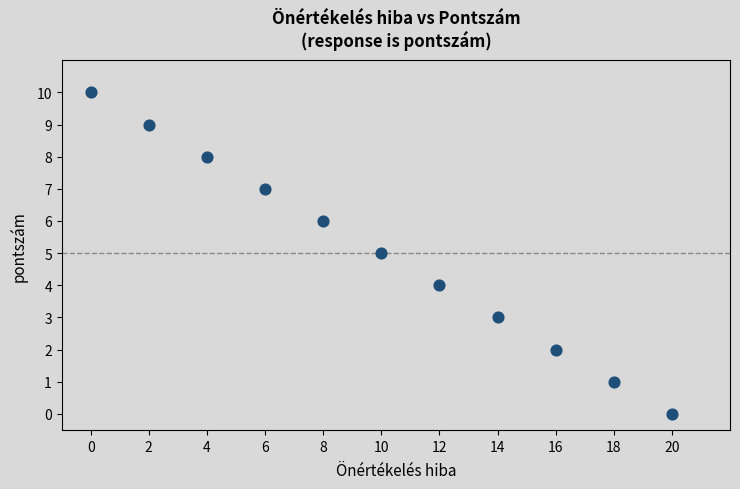

What is the average X value?

10